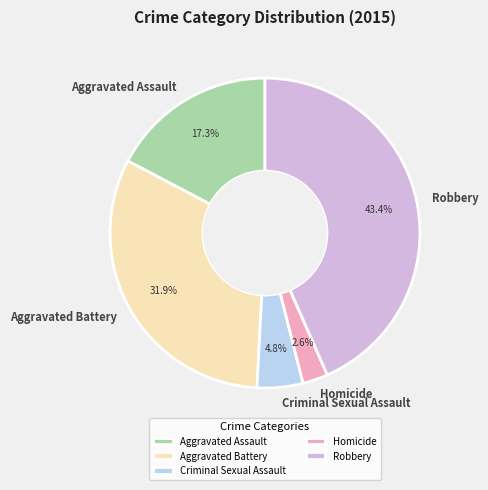

To the nearest percent, what is the difference between the Robbery and Aggravated Assault slice percentages?

26%